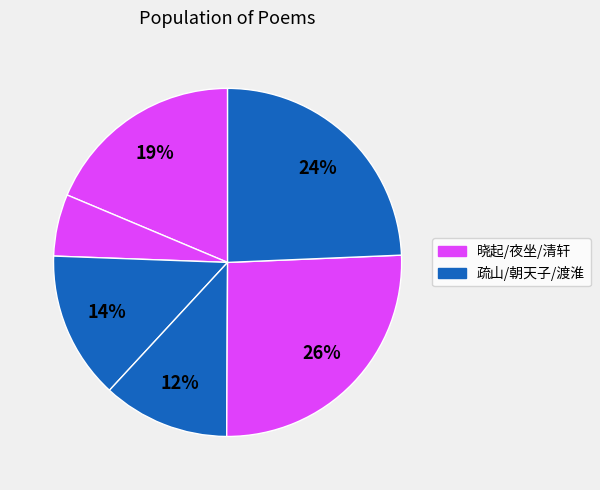

To the nearest percent, what is the difference between the largest and smallest slice percentages?

20%